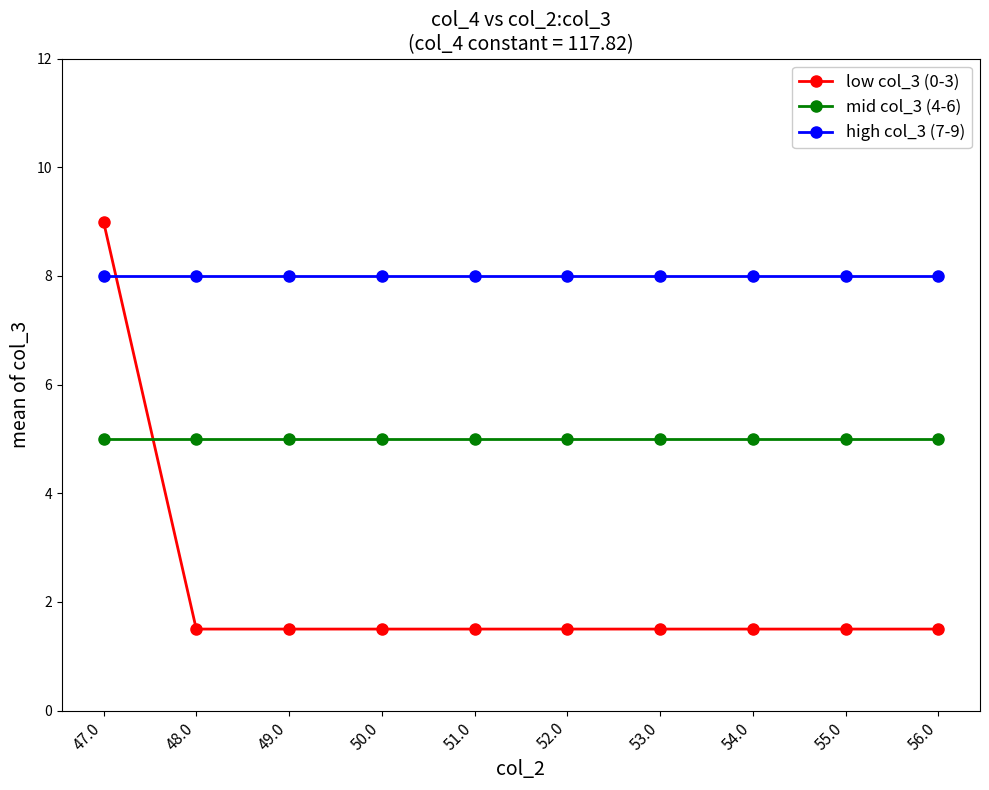

True or false: mid col_3 (4-6) and high col_3 (7-9) cross at least once.

False